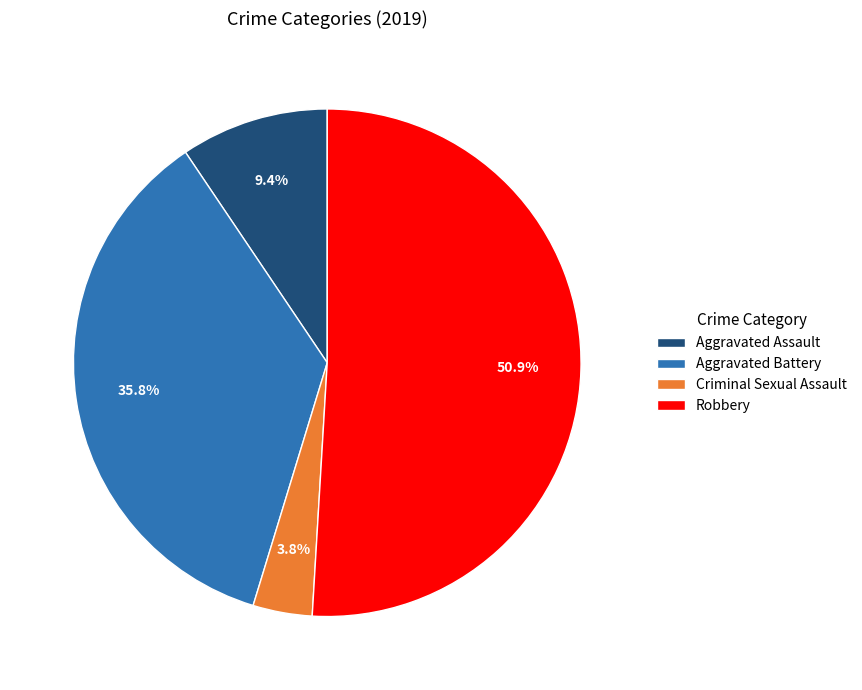

What is the largest slice in the pie chart?

Robbery